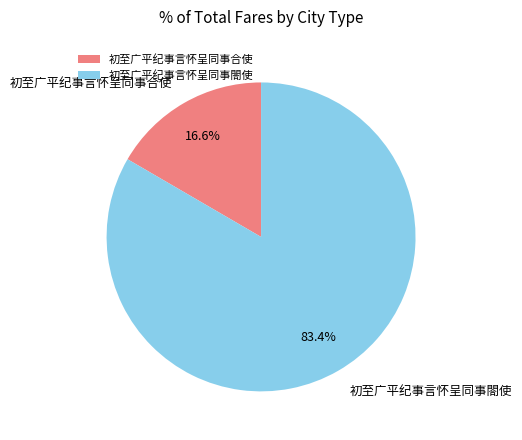

To the nearest percent, what is the difference between the 初至广平纪事言怀呈同事閤使 and 初至广平纪事言怀呈同事合使 slice percentages?

67%